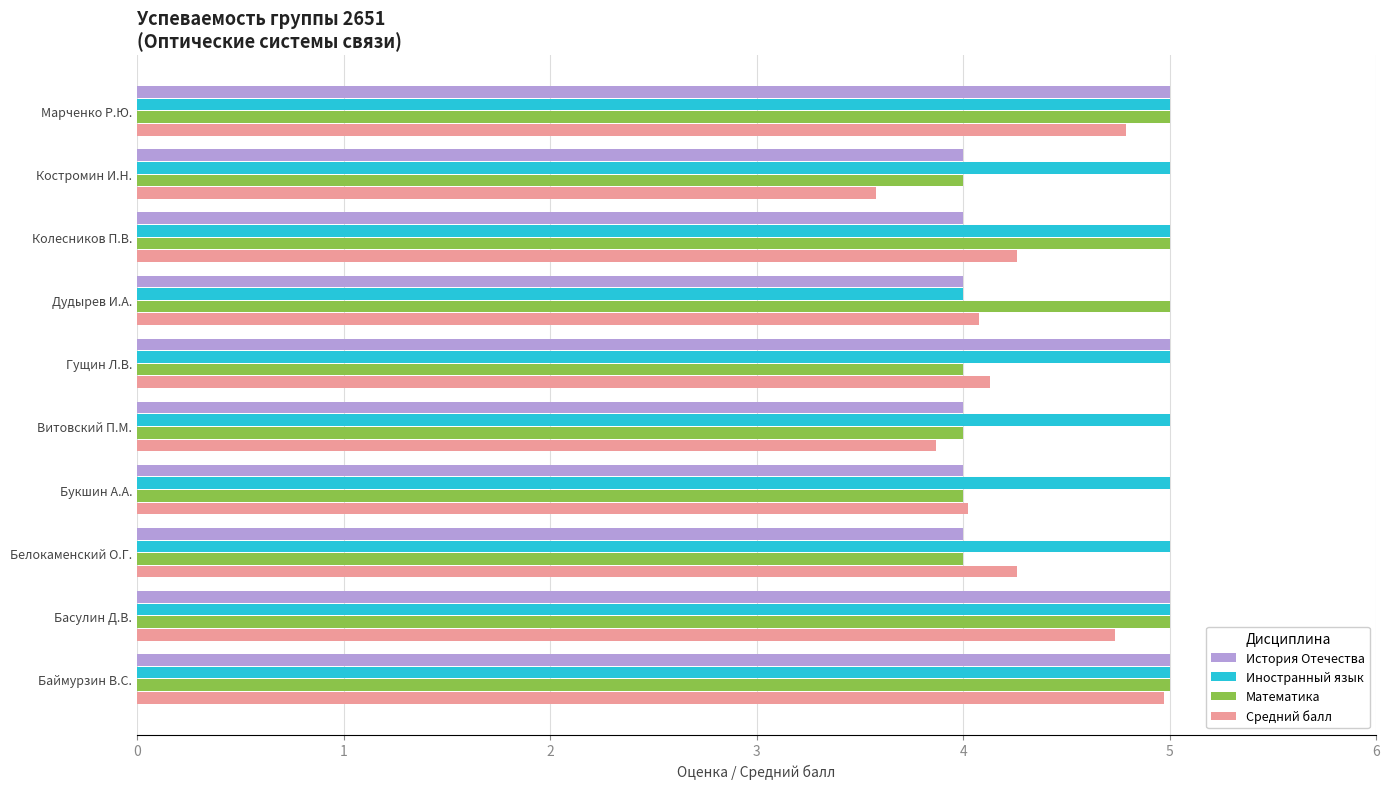

Which category has the lowest value in the Средний балл series?

Костромин И.Н.